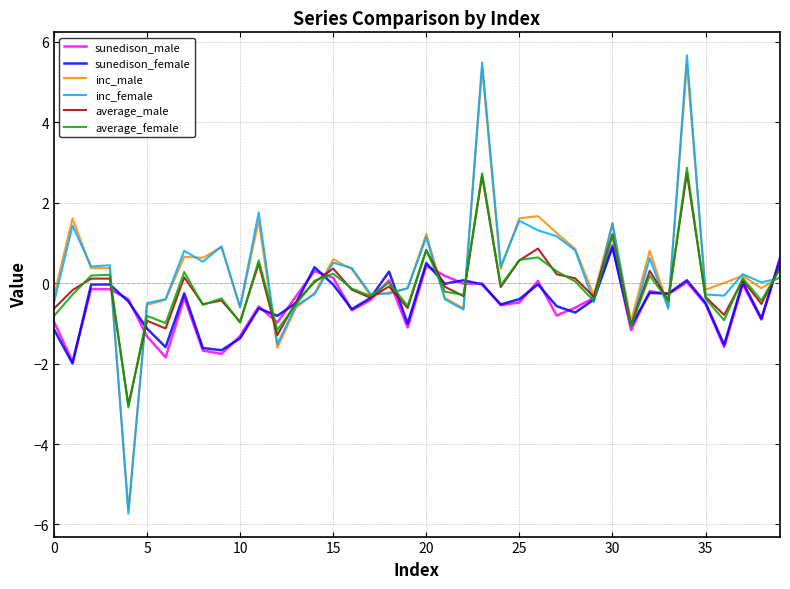

What is the greatest value displayed?

5.7